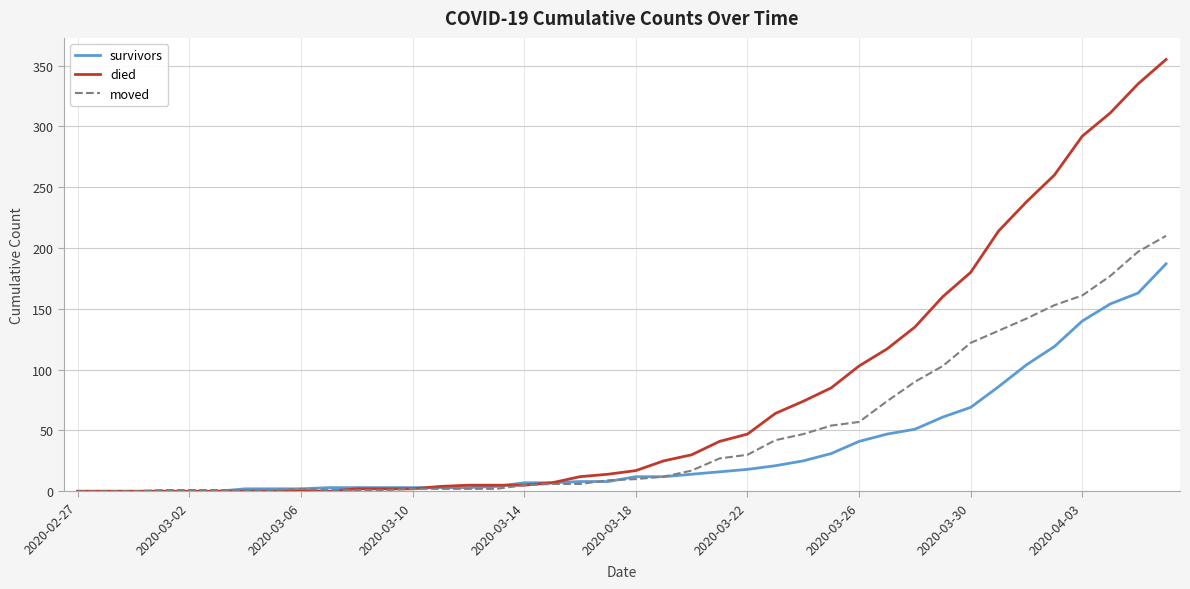

Which series has the widest spread of values?

died